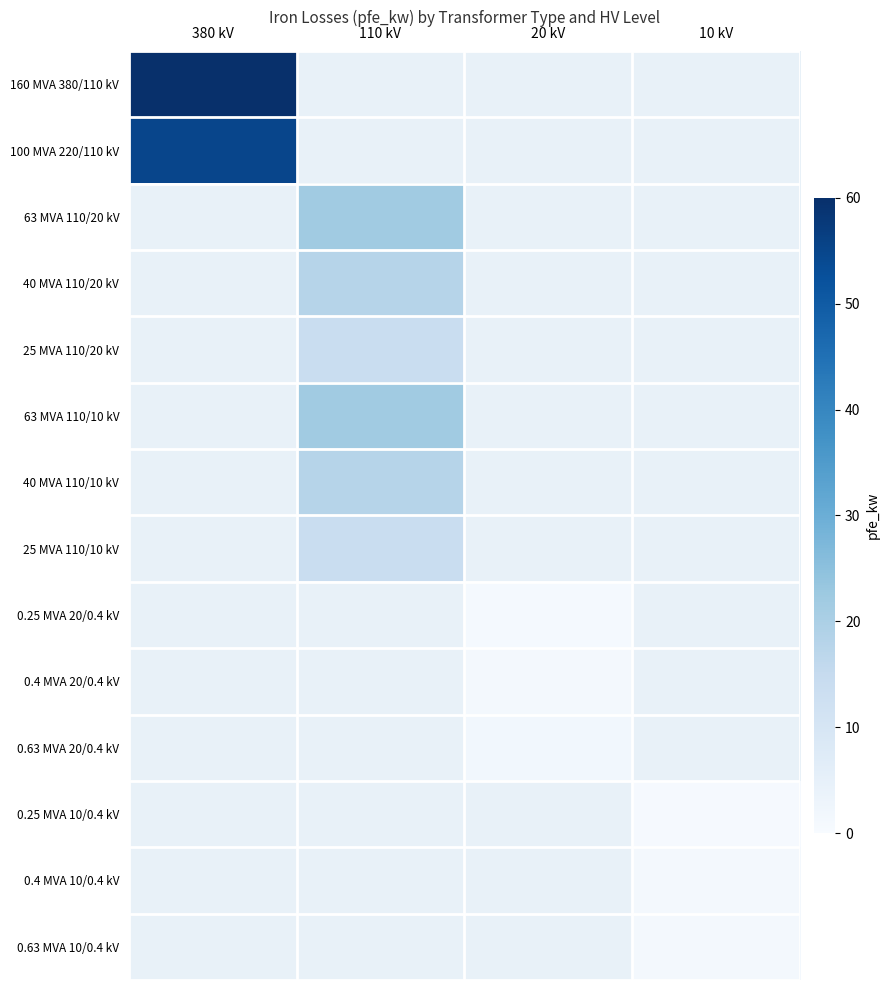

Which label corresponds to the largest value in the chart?

380 kV